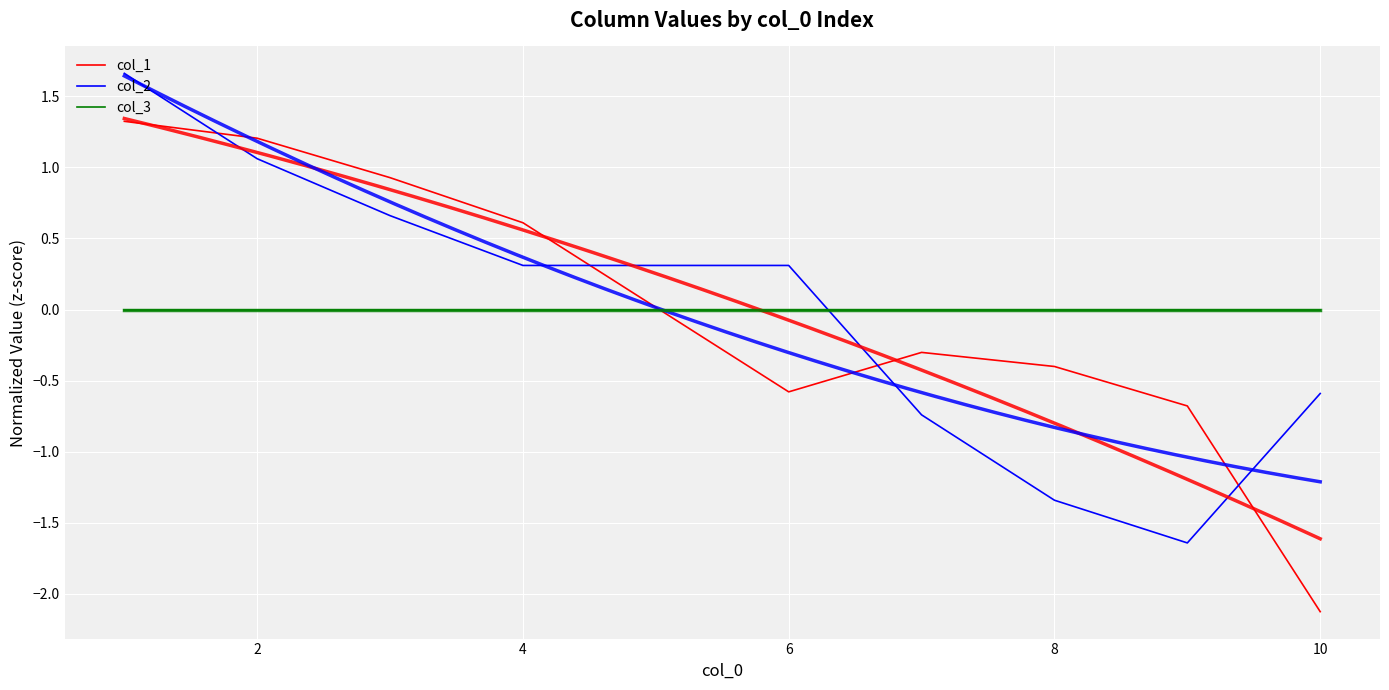

Is the value of col_1 at 4 greater than the value of col_3 at 0?

Yes